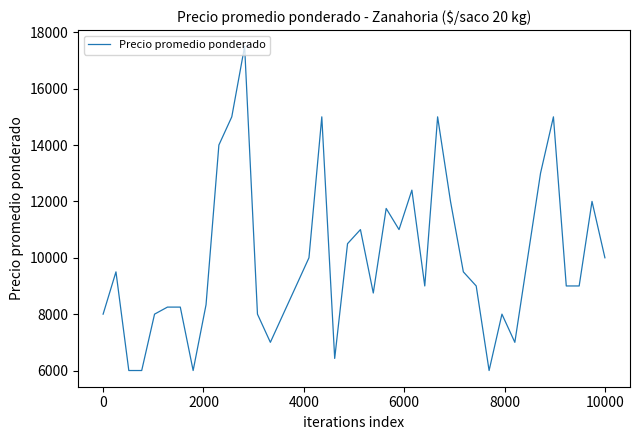

What is the difference between the maximum and minimum values?

11500